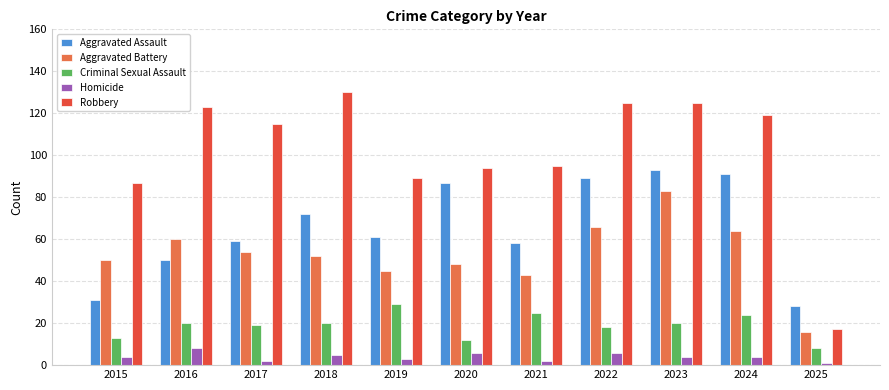

The Robbery series shows 58 at 2020. True or false?

False